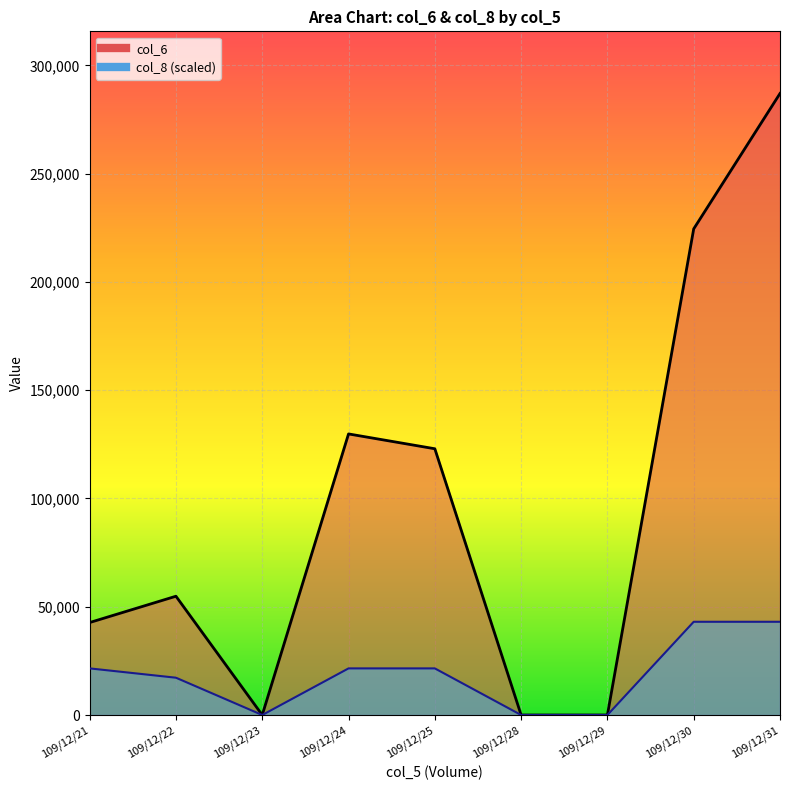

At how many categories does at least one series exceed 47148?

5